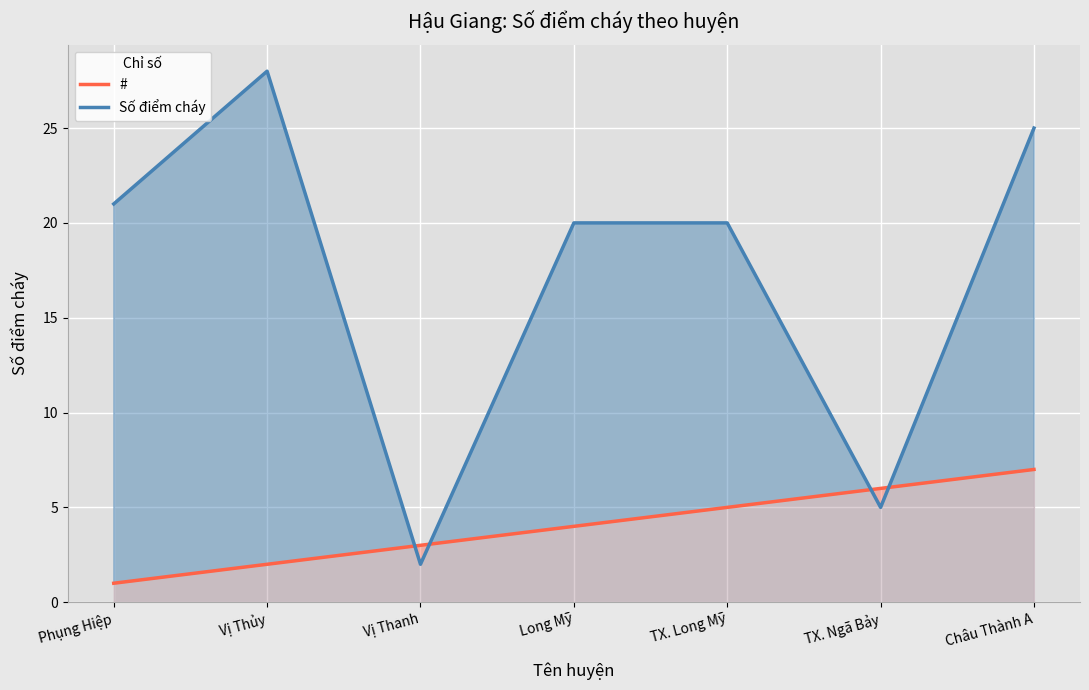

How many categories are shown in the chart?

7